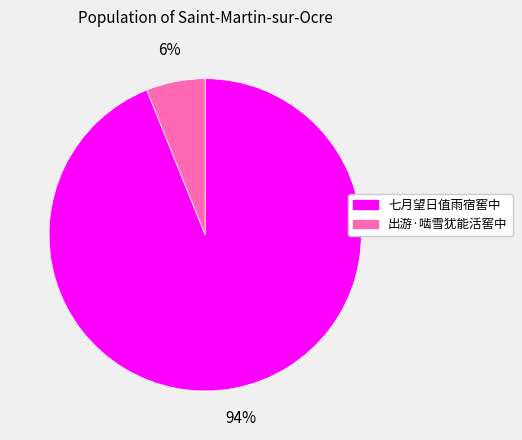

Which slice is the largest?

七月望日值雨宿窖中